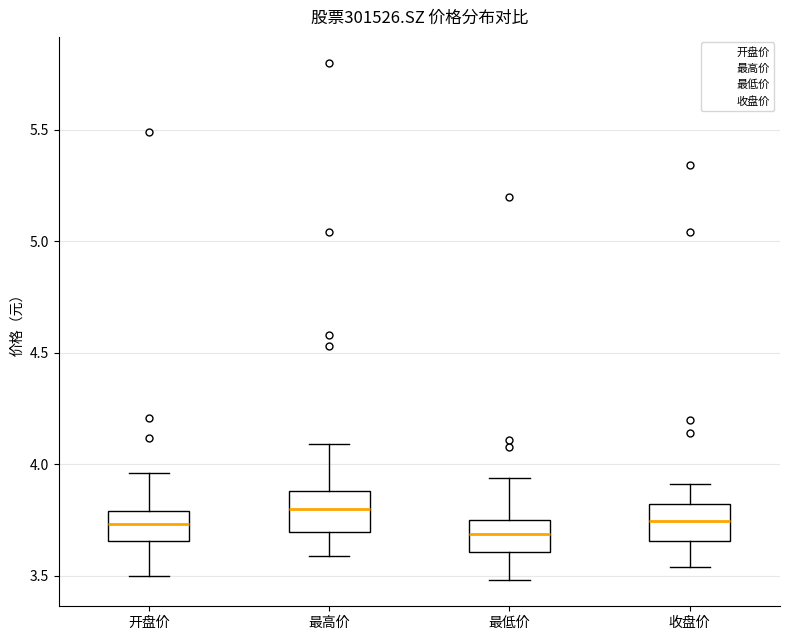

Reading left to right, read every box against the y-axis: the position of its median line, the range the box covers, and the ends of its whiskers. The values are not printed on the chart, so give them approximately, as read against the axis.

开盘价: median 3.75, box 3.65 to 3.80, whiskers 3.50 to 3.95
最高价: median 3.80, box 3.70 to 3.90, whiskers 3.60 to 4.10
最低价: median 3.70, box 3.60 to 3.75, whiskers 3.50 to 3.95
收盘价: median 3.75, box 3.65 to 3.80, whiskers 3.55 to 3.90